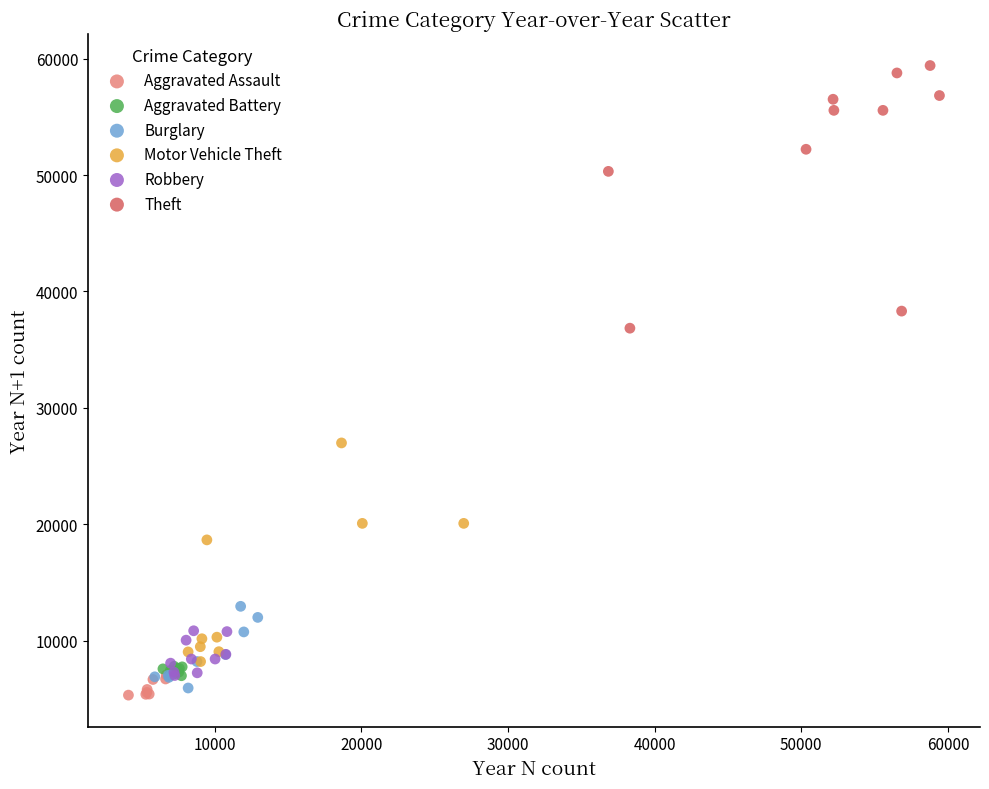

Which series reaches the maximum Y coordinate?

Theft